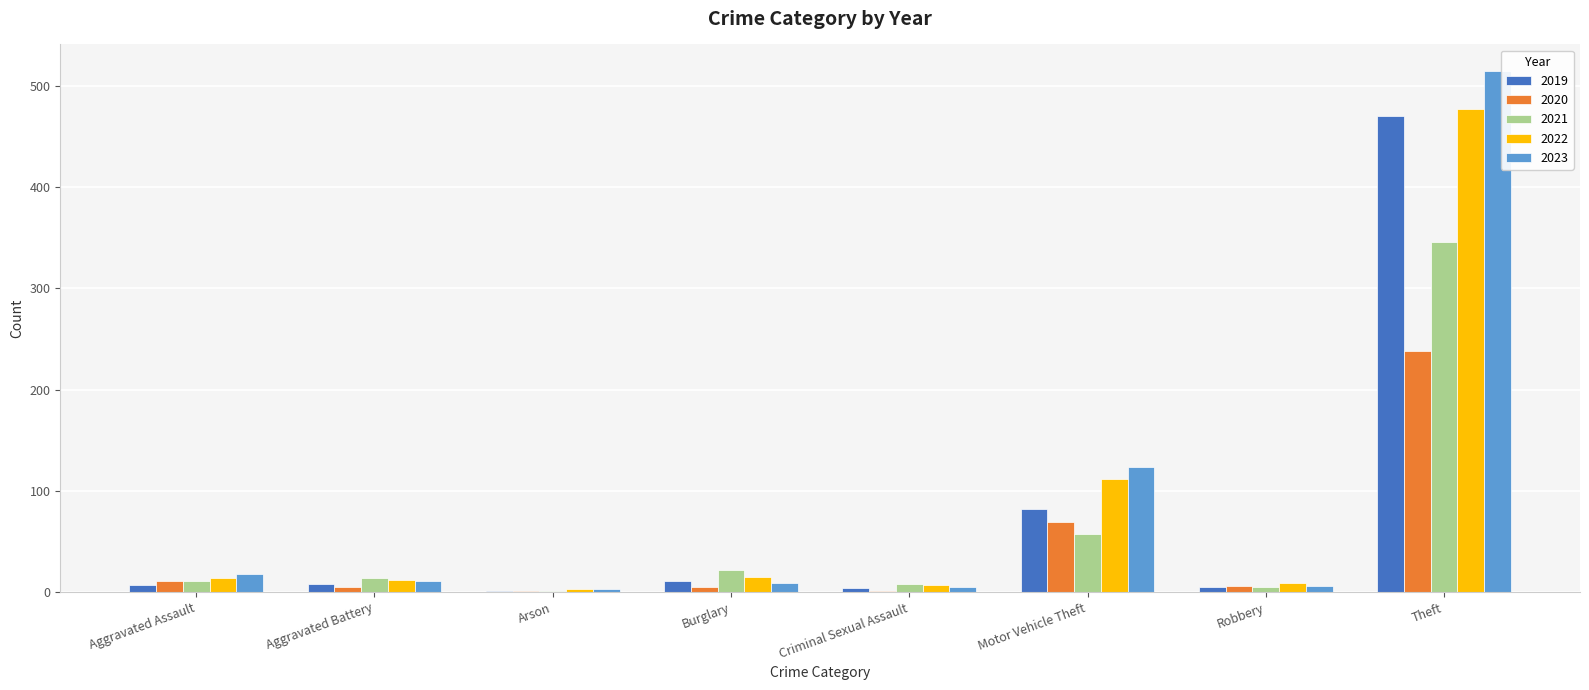

The 2022 series shows 477 at Theft. True or false?

True